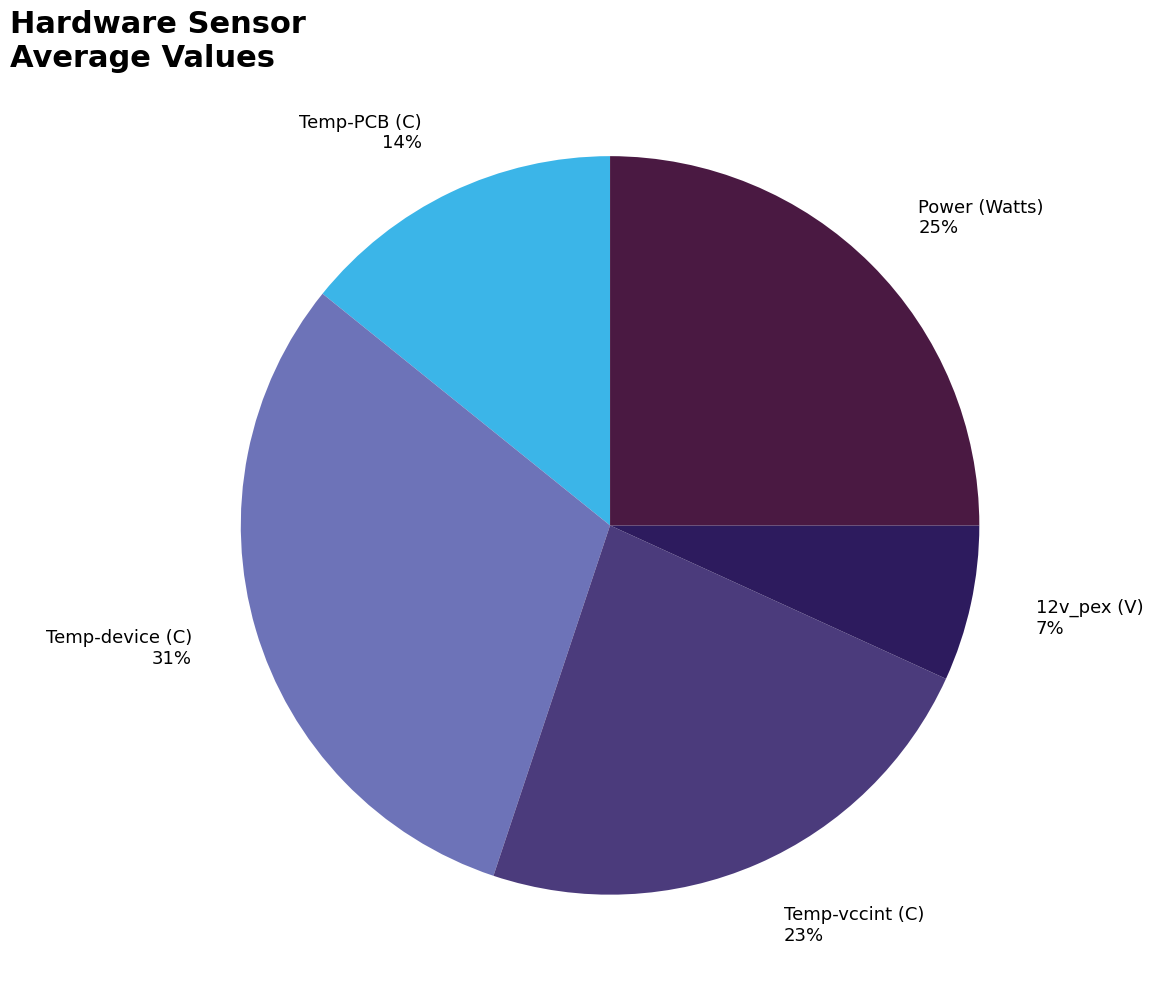

Approximately how many times larger is the value at 12v_pex (V) 7% compared to Temp-vccint (C) 23%?

0.3